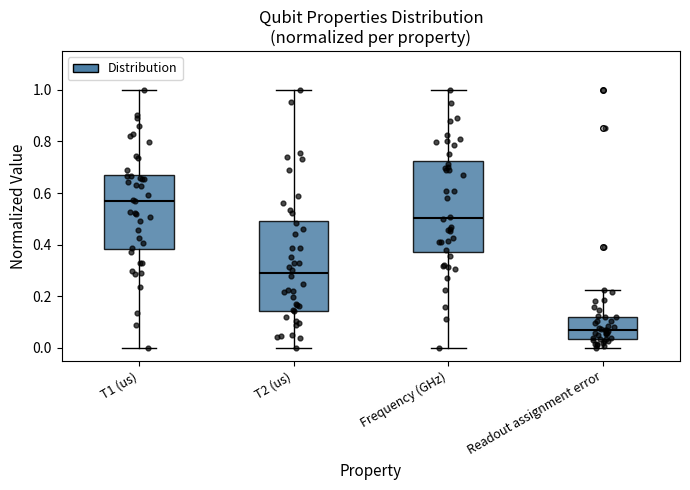

Reading left to right, transcribe this box plot: for each box, give where its median line is, the range the box spans, and where its two whiskers end, as read against the y-axis. The values are not printed on the chart, so give them approximately, as read against the axis.

T1 (us): median 0.56, box 0.38 to 0.68, whiskers 0.00 to 1.00
T2 (us): median 0.30, box 0.14 to 0.50, whiskers 0.00 to 1.00
Frequency (GHz): median 0.50, box 0.38 to 0.72, whiskers 0.00 to 1.00
Readout assignment error: median 0.06, box 0.04 to 0.12, whiskers 0.00 to 0.22